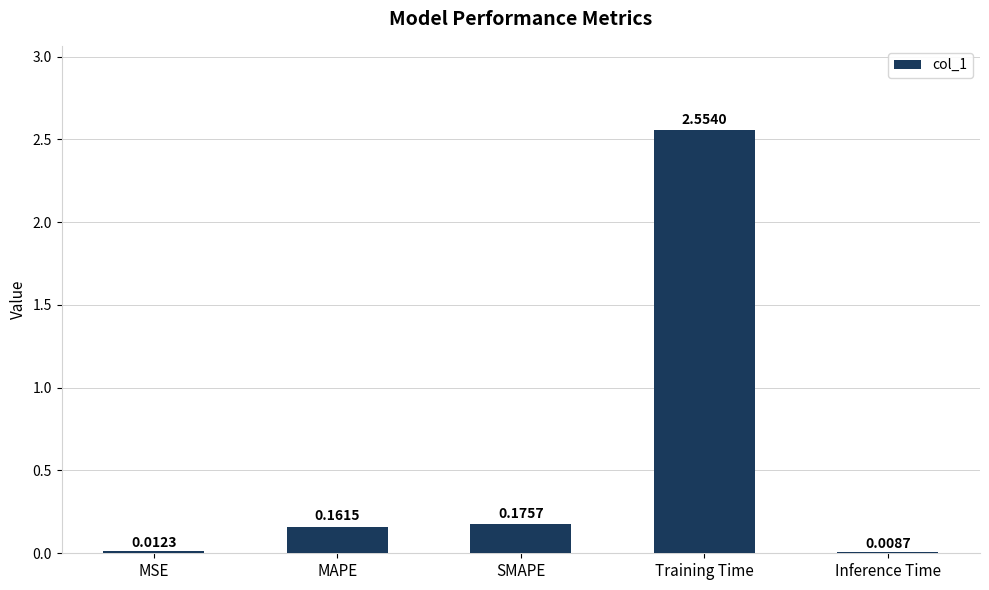

Does the chart contain stacked bars?

No